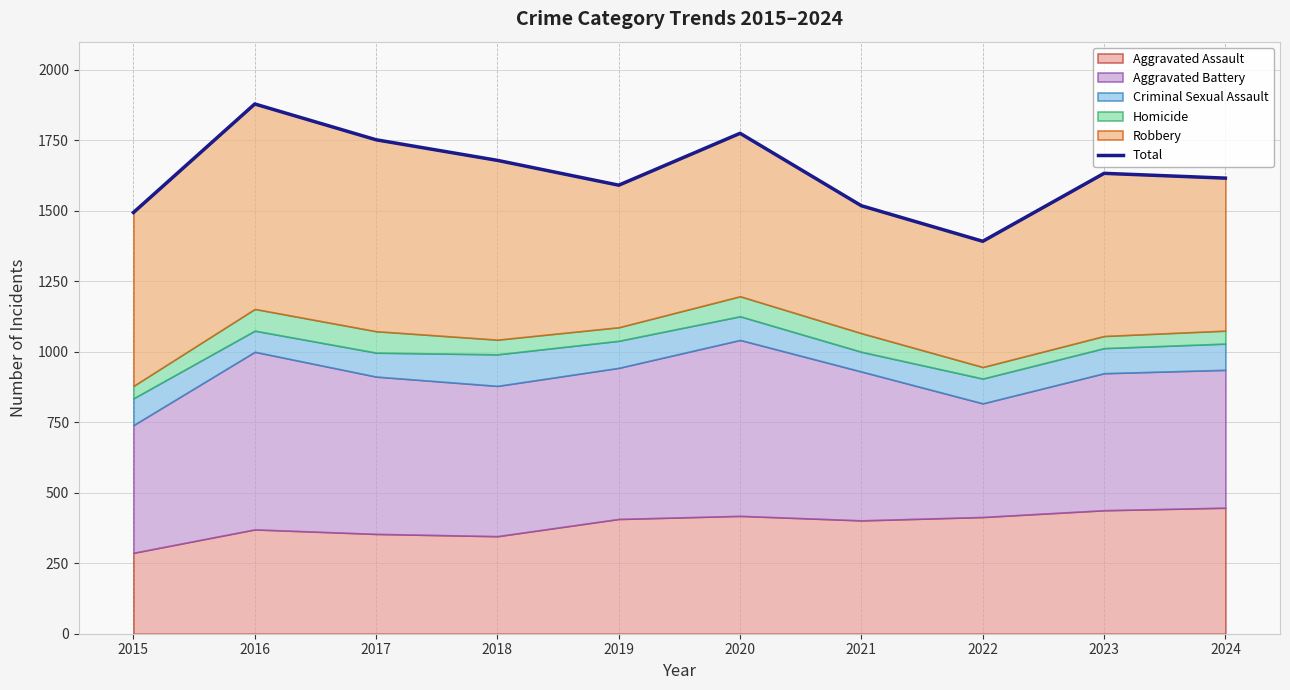

Where is the first local maximum?

2016